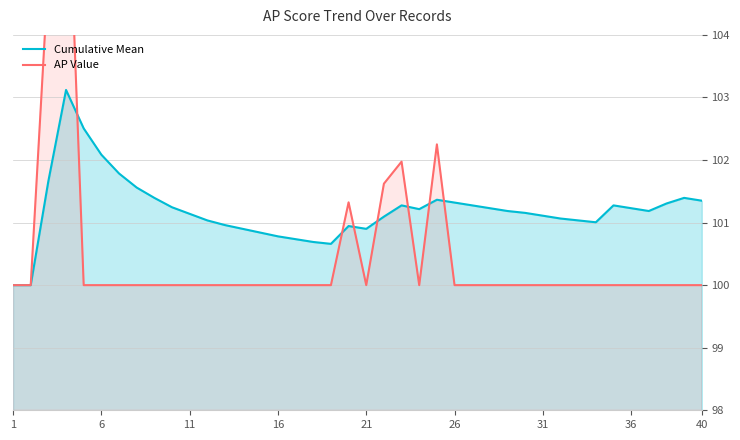

Is it true that Cumulative Mean equals 54.7 at 11?

False